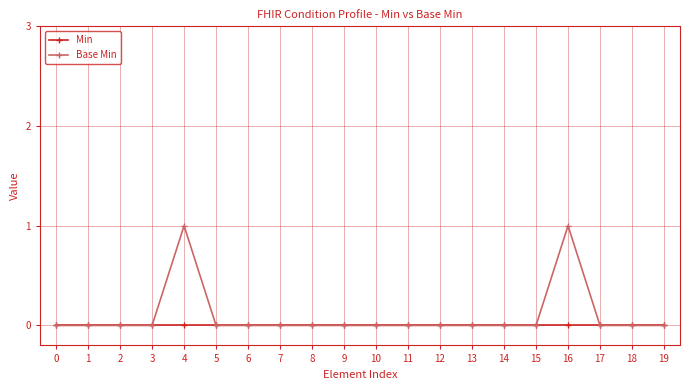

Rank the series by their average value, from lowest to highest.

Min, Base Min